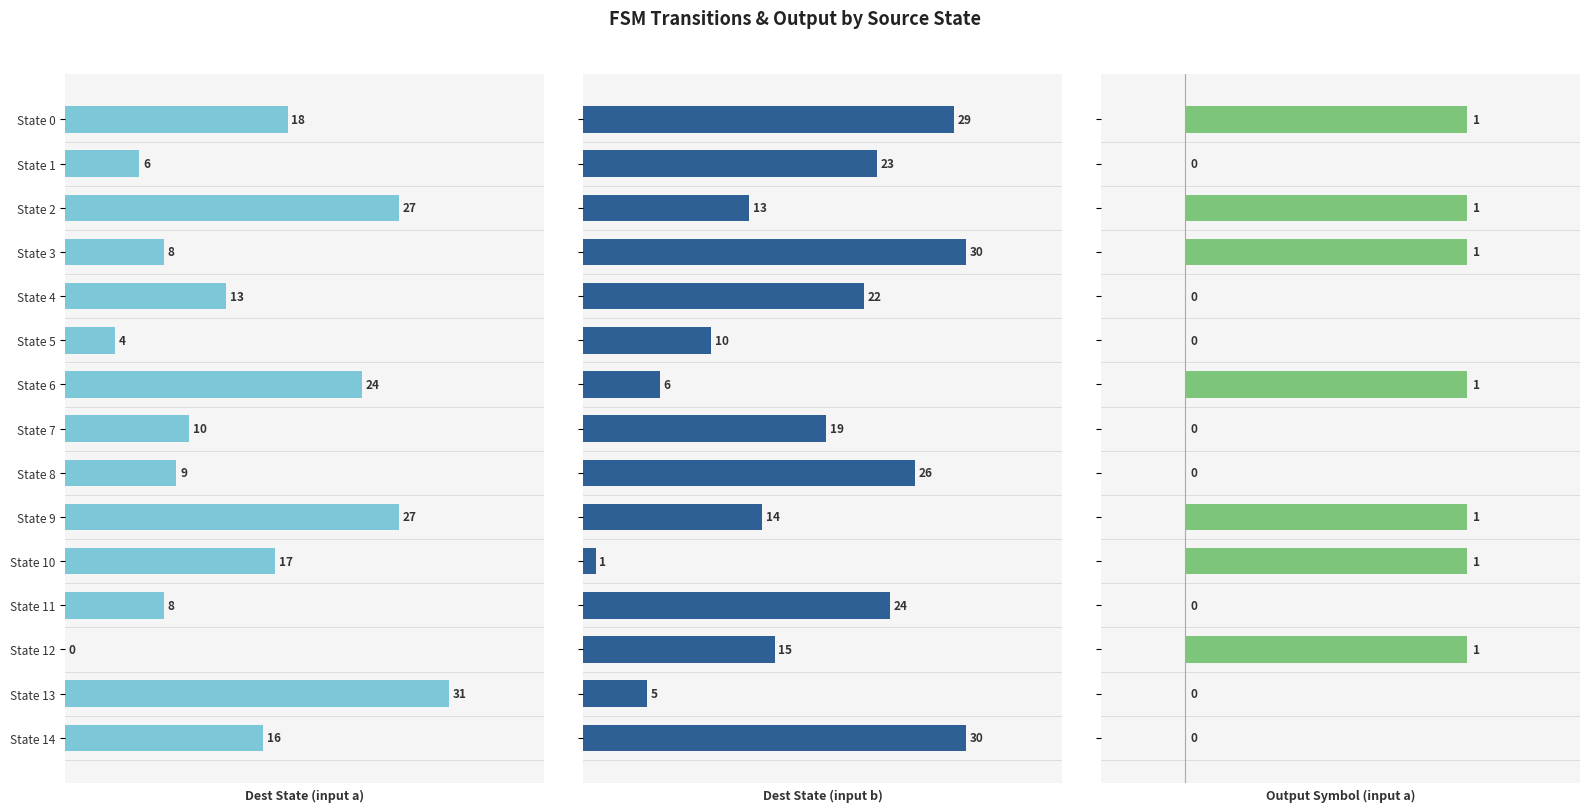

How many bars are there in each group?

3